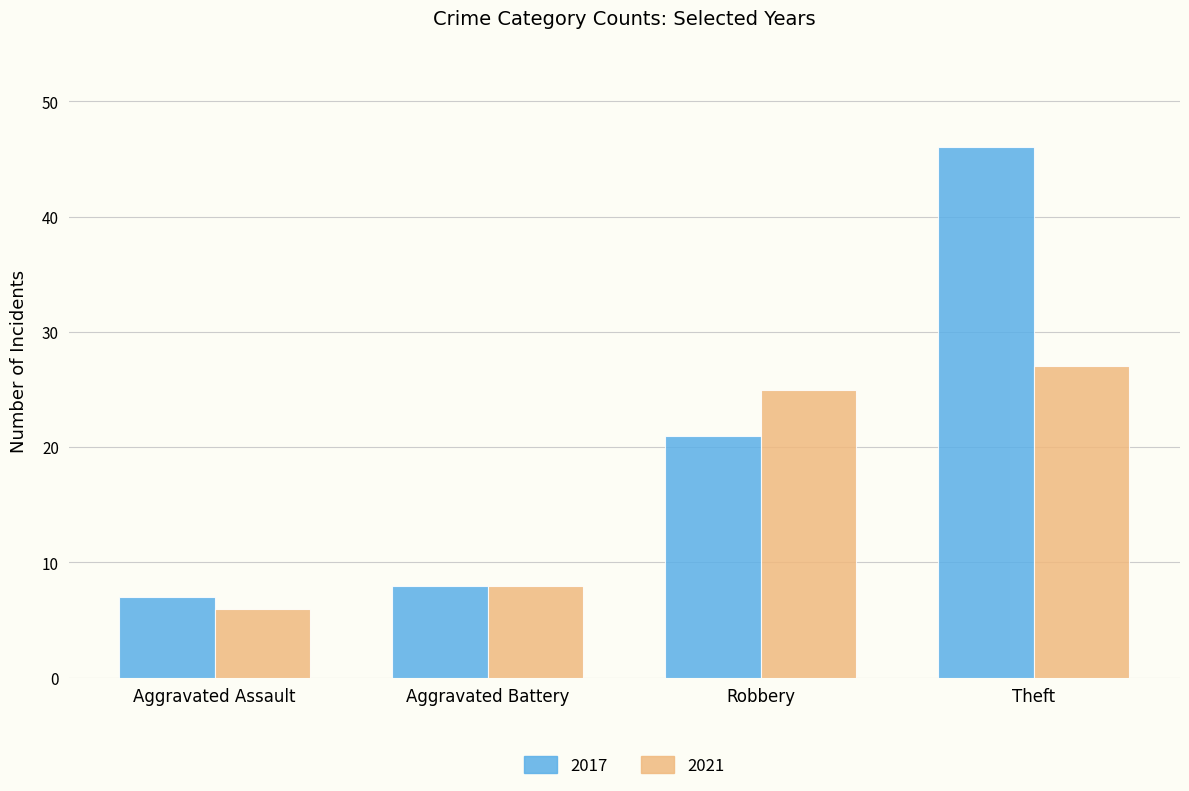

What is the highest value of the 2021 series?

27